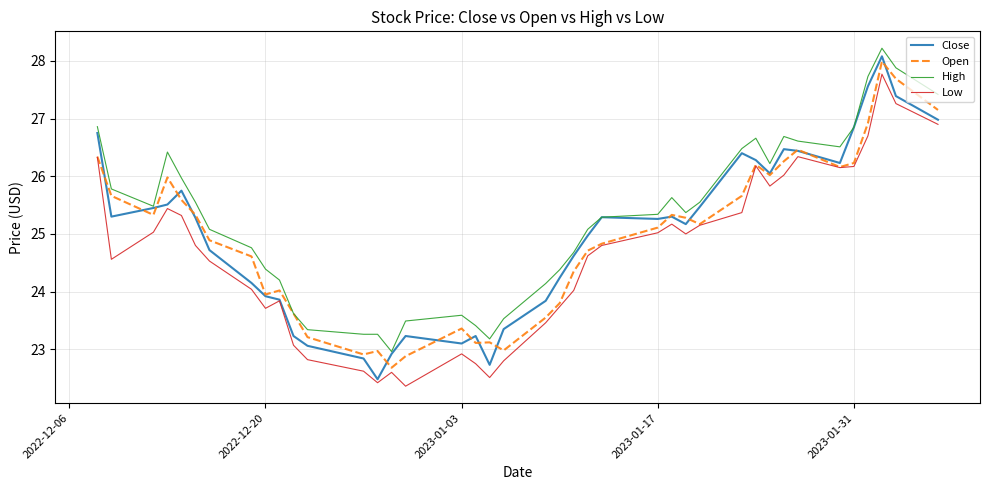

What is the maximum value shown in the chart?

28.2